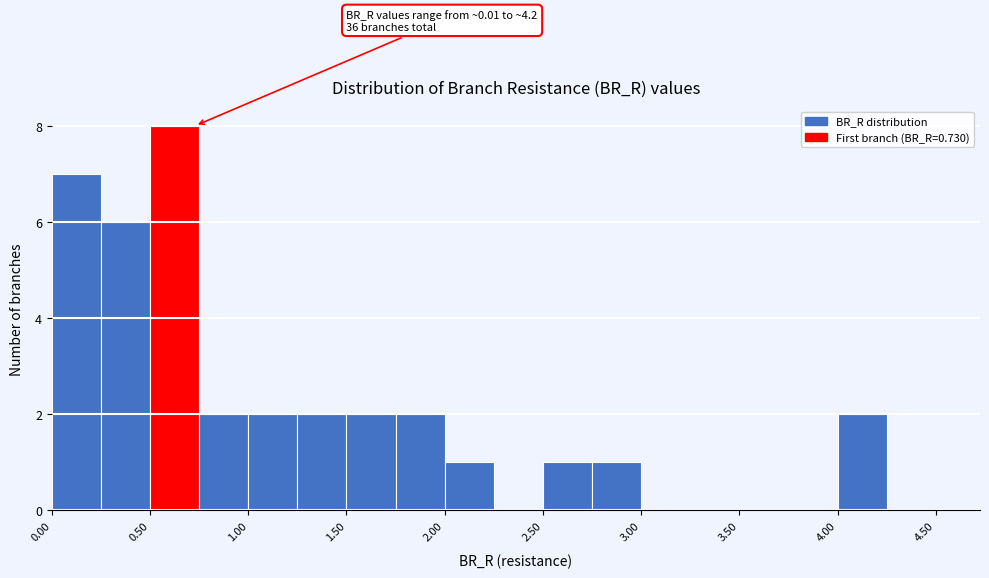

Over which range of the x-axis is the bar tallest?

0.50 to 0.75